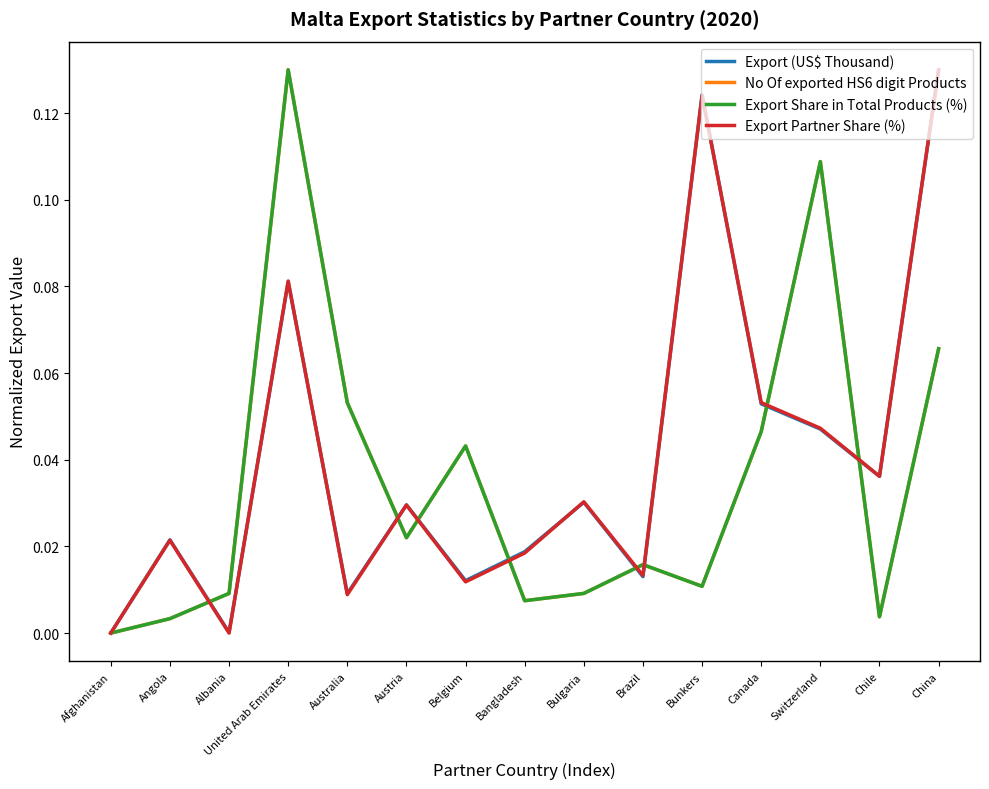

Which series changed the most between Afghanistan and Chile?

Export Partner Share (%)